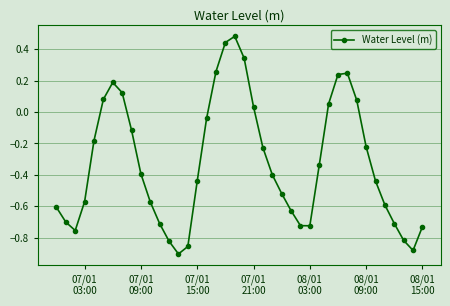

How many positive values are there?

12